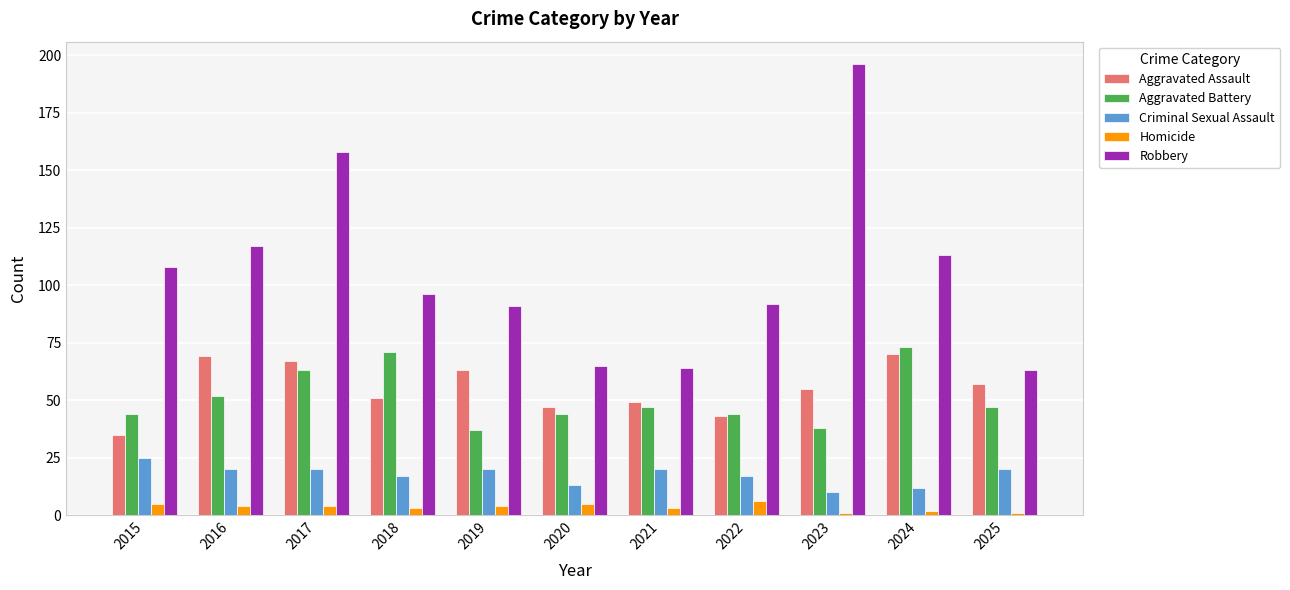

Which category has the highest value across all series?

2023